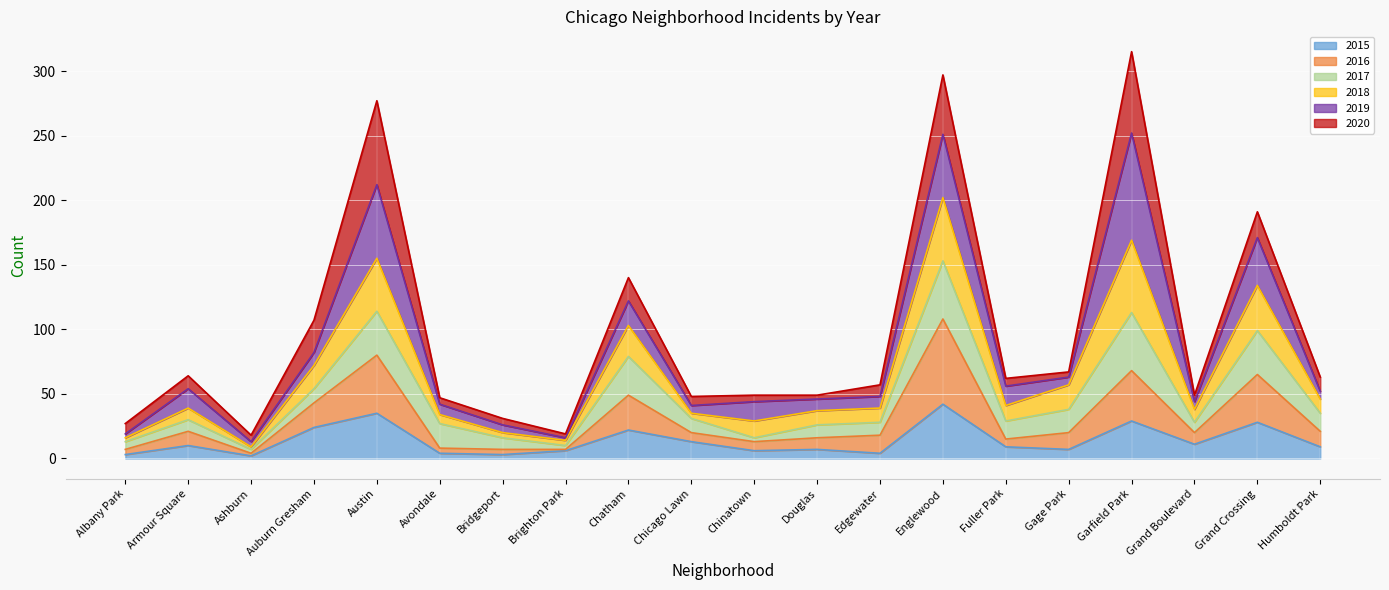

At which label does 2015 reach its peak?

Englewood